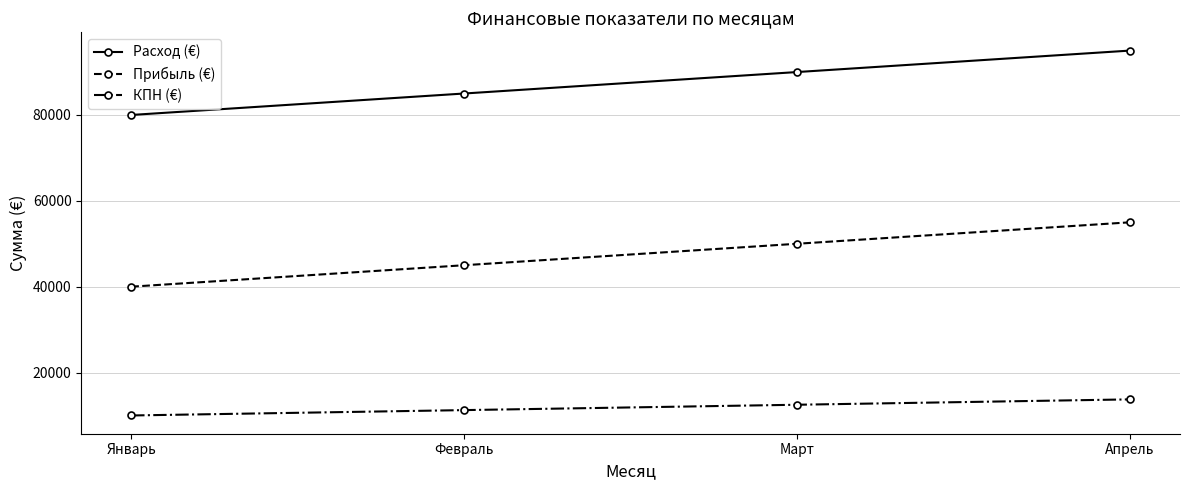

What is the difference between the КПН (€) values at Февраль and Апрель?

2500